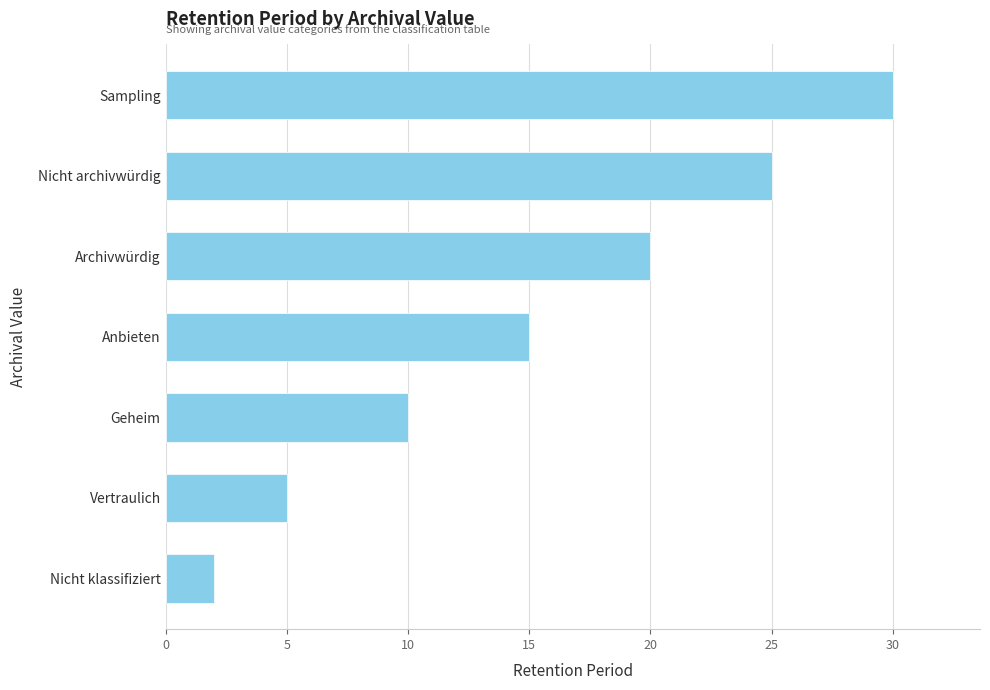

Rank the categories by value from highest to lowest.

Sampling, Nicht archivwürdig, Archivwürdig, Anbieten, Geheim, Vertraulich, Nicht klassifiziert